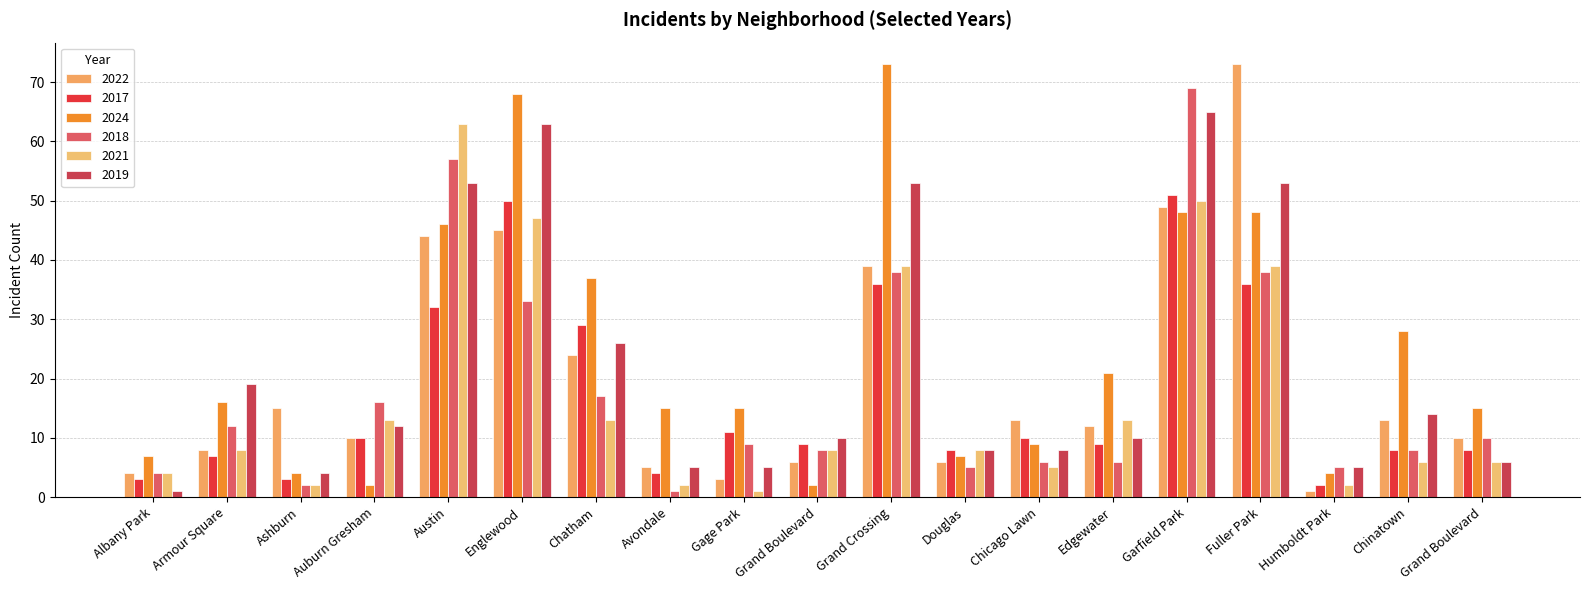

Reading left to right, what are all the values shown in this chart?

2022: 4	8	15	10	44	45	24	5	3	6	39	6	13	12	49	73	1	13	10
2017: 3	7	3	10	32	50	29	4	11	9	36	8	10	9	51	36	2	8	8
2024: 7	16	4	2	46	68	37	15	15	2	73	7	9	21	48	48	4	28	15
2018: 4	12	2	16	57	33	17	1	9	8	38	5	6	6	69	38	5	8	10
2021: 4	8	2	13	63	47	13	2	1	8	39	8	5	13	50	39	2	6	6
2019: 1	19	4	12	53	63	26	5	5	10	53	8	8	10	65	53	5	14	6